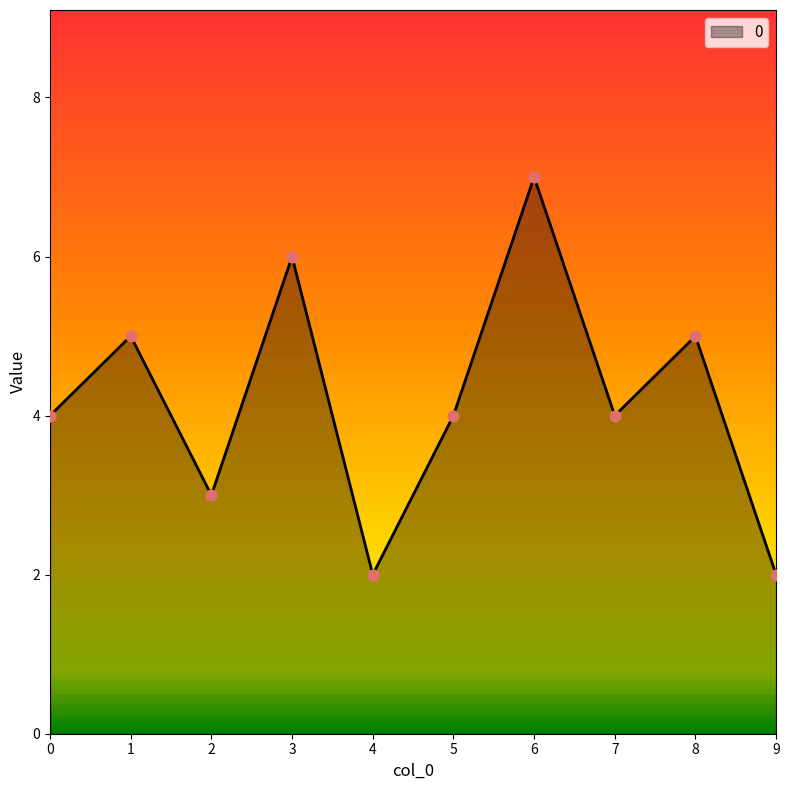

Which has a higher value, 7 or 9?

7